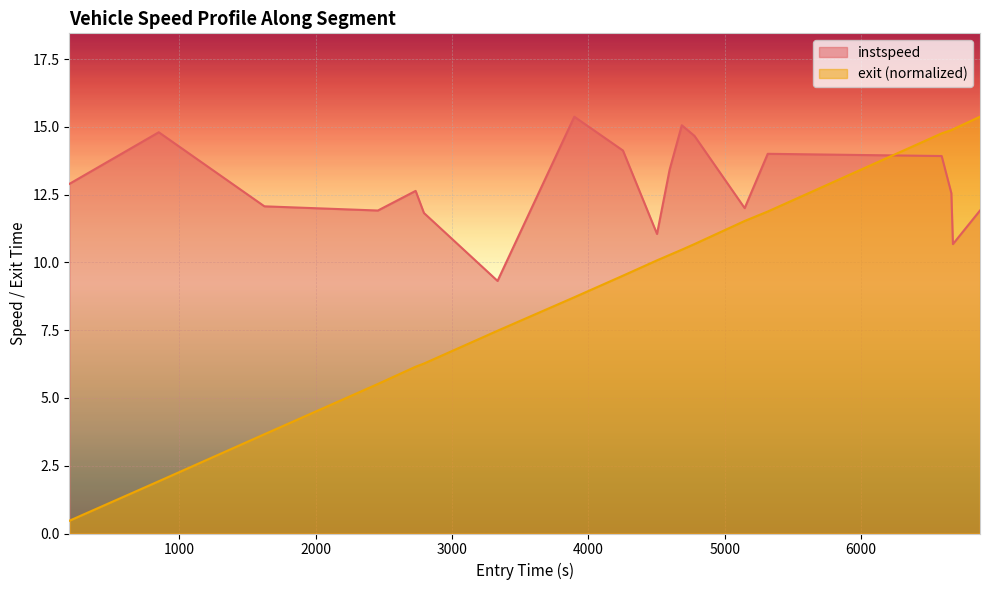

Where do instspeed and exit first cross each other?

5315.91740606829 and 6591.886607872334